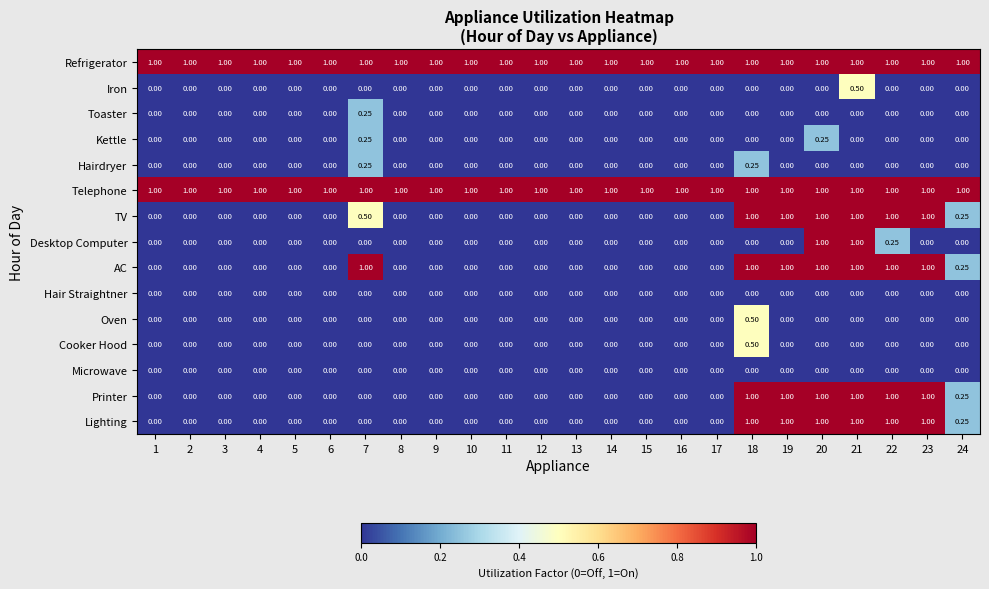

Is the value of TV at 23 greater than the value of Hair Straightner at 13?

Yes